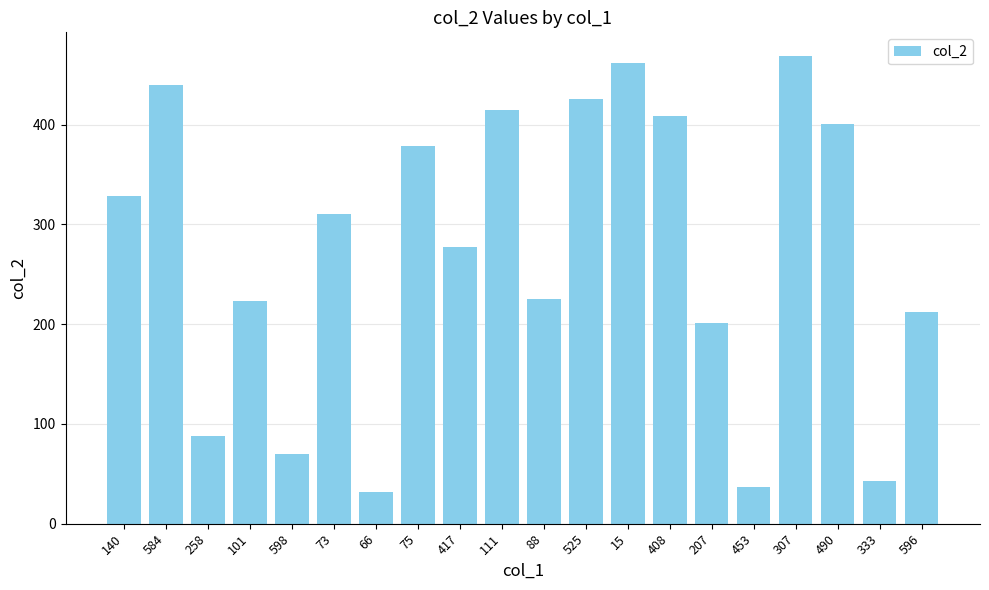

How many categories are shown in the chart?

20